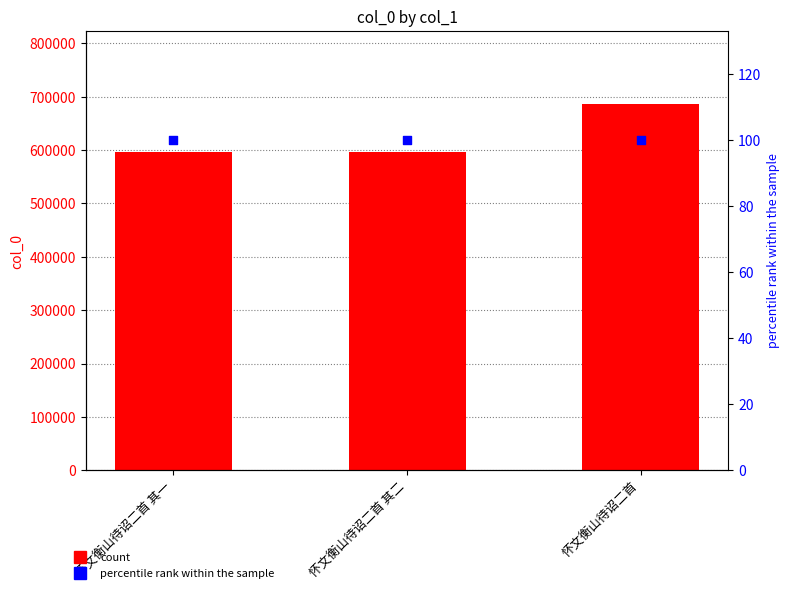

Which series has the largest Y range (max minus min)?

col_0